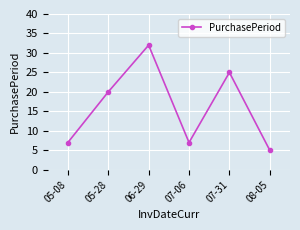

What is the label of the 6th point from the left?

08-05